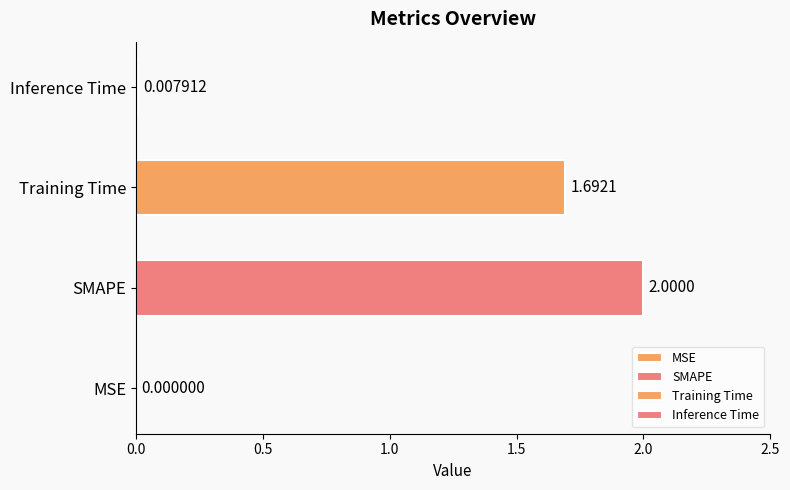

Which has a higher value, Training Time or Inference Time?

Training Time